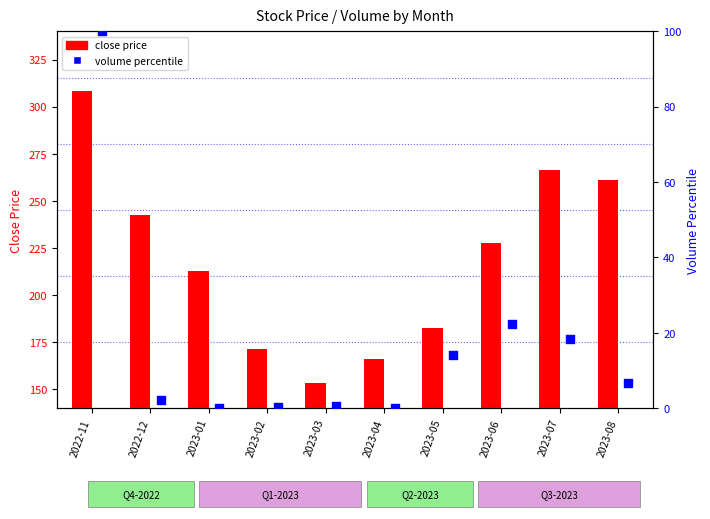

Which series has the largest total across all categories?

close price